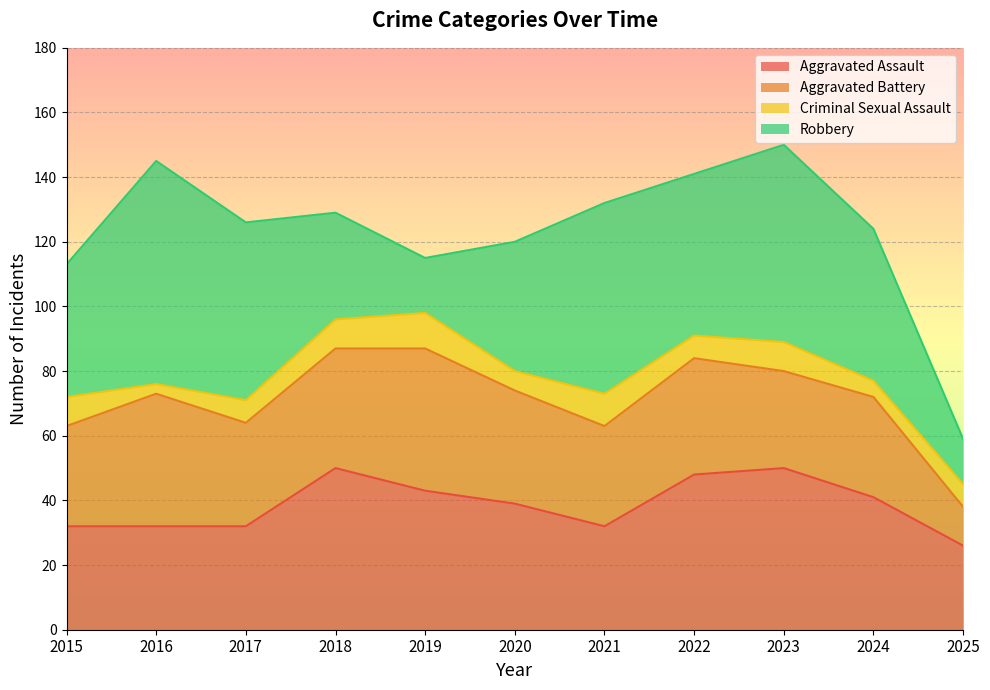

In Robbery, how many points are lower than both neighbors (excluding endpoints)?

2